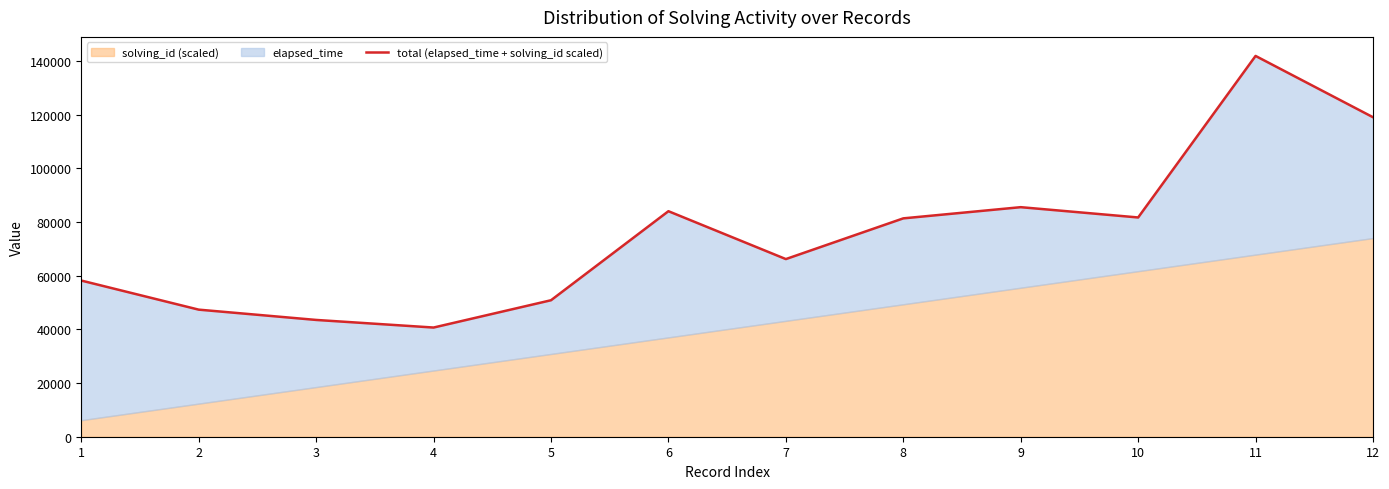

List the labels in order of value, smallest first.

4, 3, 2, 5, 1, 7, 8, 10, 6, 9, 12, 11